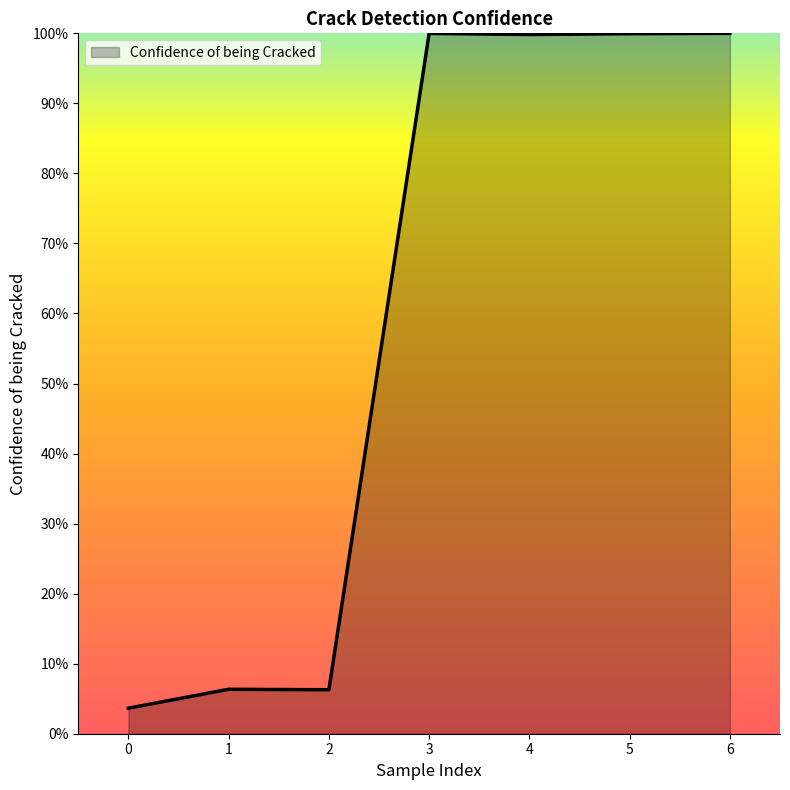

Is it true that the value at 1 is 0.1?

True